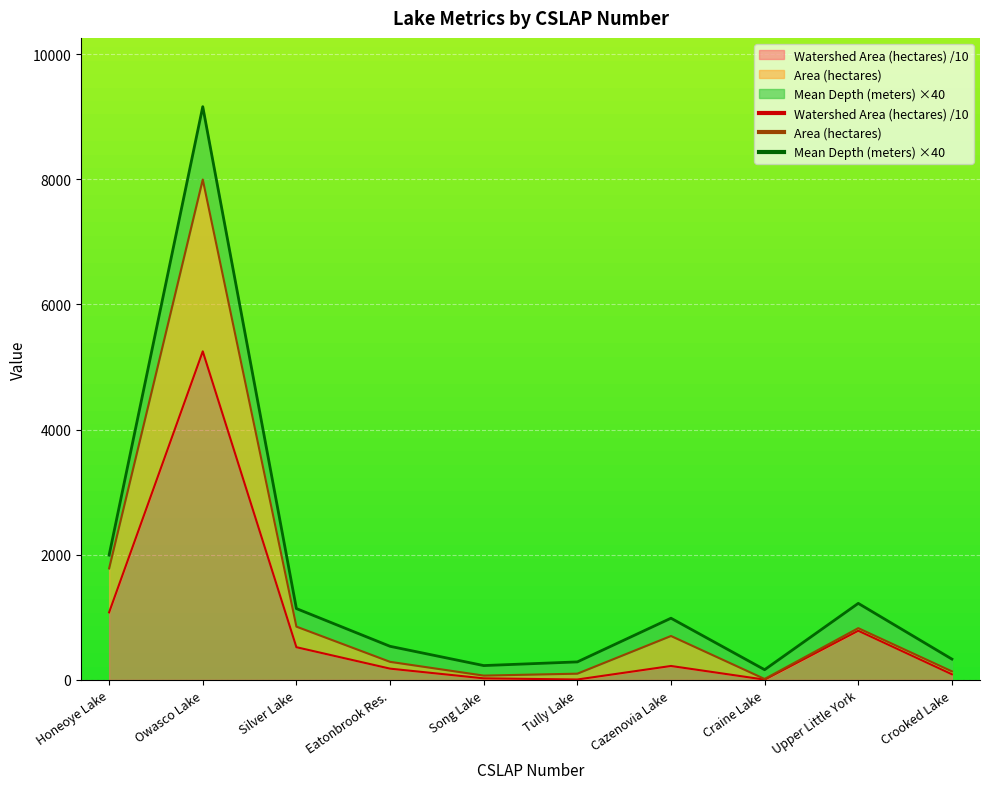

What is the value of the Area (hectares) point at the 7th from the left?

702.2